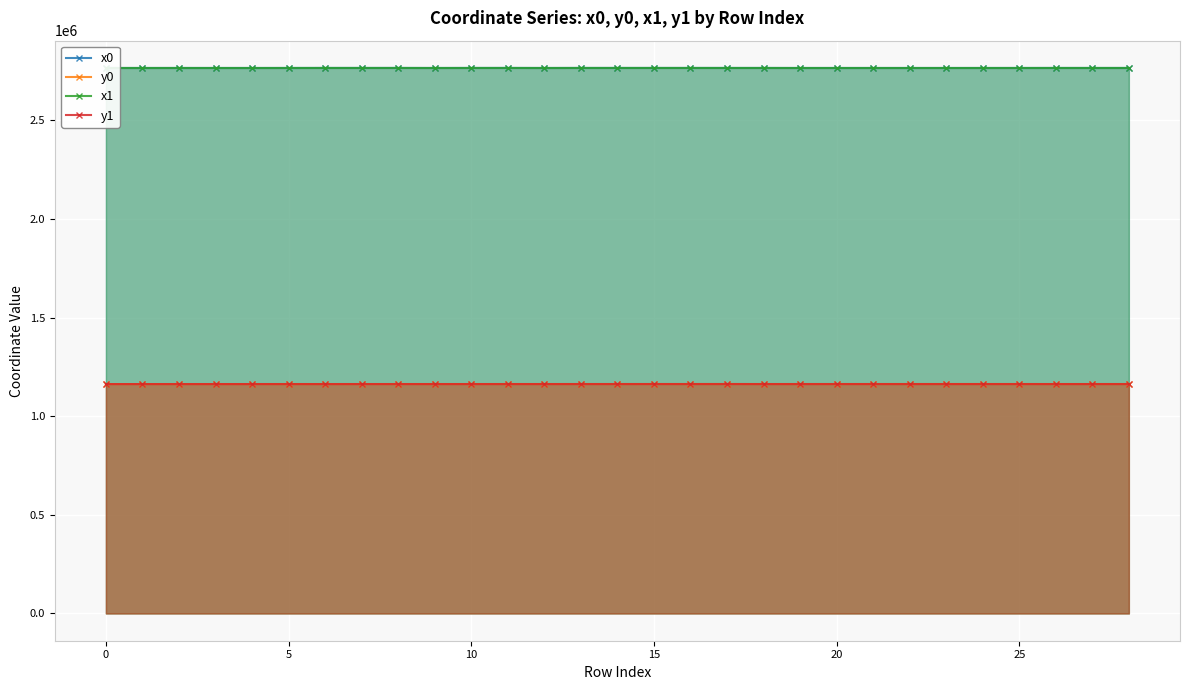

Reading left to right, transcribe all the data shown in this chart.

x0: 2765491.4	2765477.3	2765491.4	2765477.3	2765477.3	2765533.1	2765613.9	2765613.9	2765613.9	2765473.0	2765601.7	2765656.3	2765473.0	2765617.9	2765617.9	2765614.9	2765597.2	2765588.8	2765591.5	2765473.7	2765473.7	2765473.7	2765483.5	2765450.6	2765483.5	2765523.4	2765561.3	2765546.1	2765523.4
y0: 1163055.2	1163070.2	1163055.2	1163070.2	1163070.2	1163112.8	1163102.3	1163102.3	1163102.3	1163135.6	1163112.6	1163154.7	1163135.6	1163183.0	1163183.0	1163188.0	1163208.1	1163211.5	1163121.2	1163179.3	1163179.3	1163179.3	1163211.6	1163199.7	1163211.6	1163178.2	1163146.4	1163159.2	1163178.2
x1: 2765498.2	2765487.8	2765524.0	2765469.6	2765475.8	2765531.8	2765600.4	2765601.7	2765631.3	2765475.8	2765591.5	2765632.4	2765472.2	2765614.9	2765622.8	2765607.7	2765597.2	2765563.4	2765569.4	2765472.4	2765477.1	2765465.2	2765477.1	2765458.8	2765512.6	2765512.6	2765569.4	2765561.3	2765546.1
y1: 1163048.1	1163059.0	1163093.1	1163079.4	1163093.4	1163111.4	1163070.9	1163112.6	1163126.1	1163093.4	1163121.2	1163166.7	1163146.8	1163188.0	1163174.7	1163200.0	1163208.1	1163221.7	1163139.6	1163151.6	1163190.6	1163182.7	1163190.6	1163190.1	1163187.2	1163187.2	1163139.6	1163146.4	1163159.2